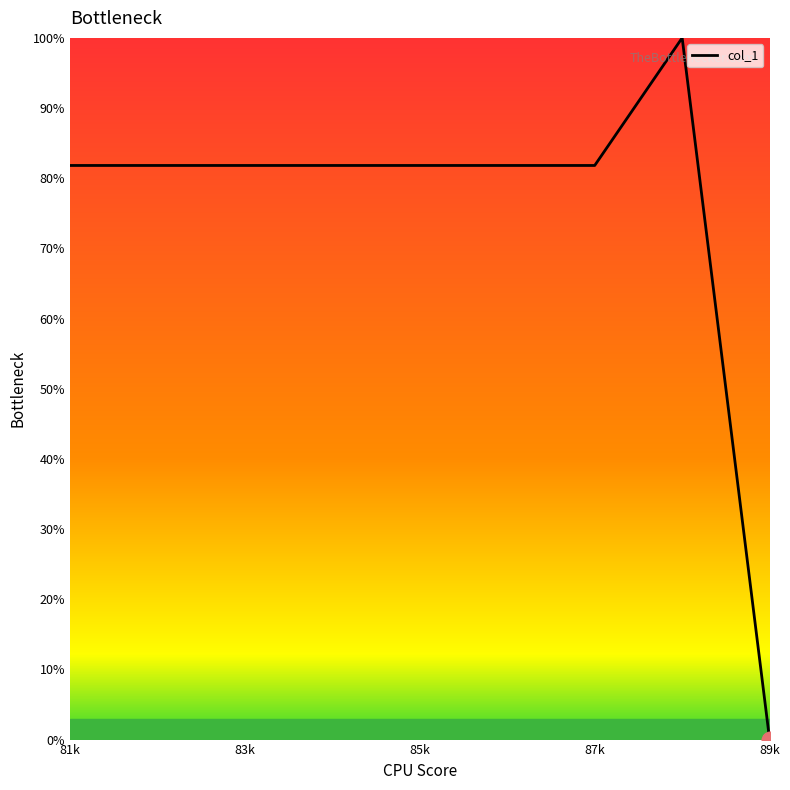

What is the maximum value shown in the chart?

100.0